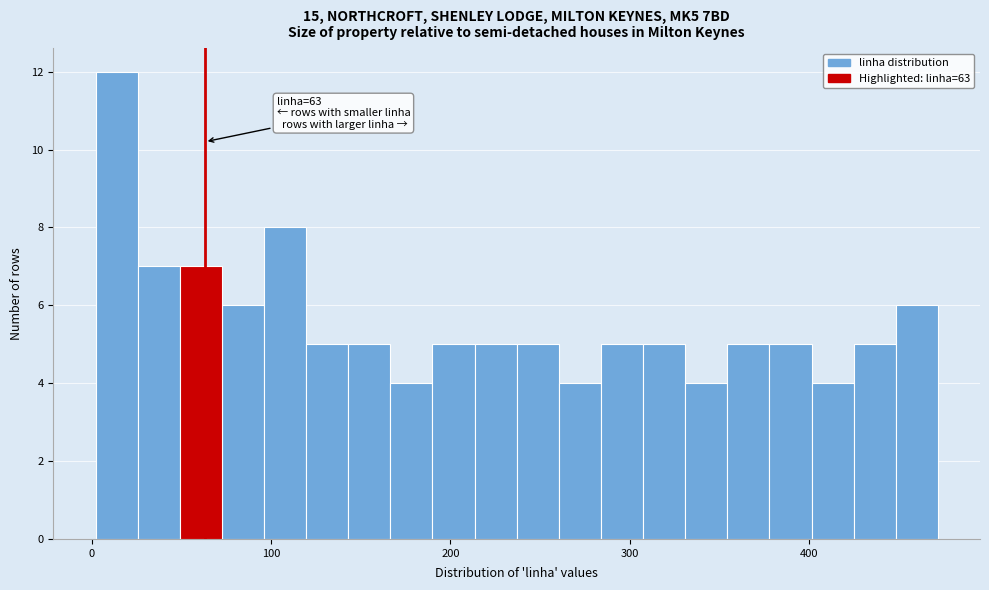

Read against the x-axis, roughly where is the centre of the tallest bar?

10